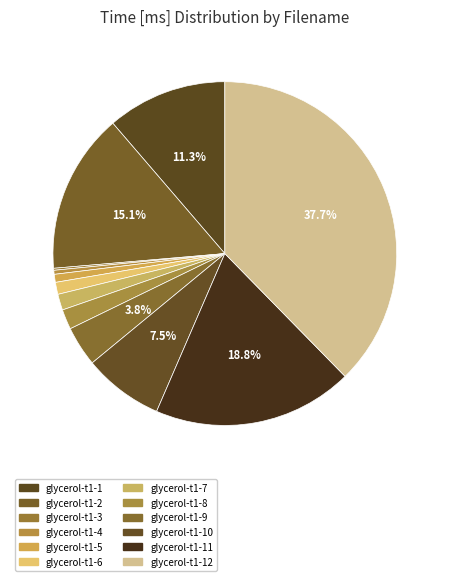

Which category has the biggest portion of the pie?

glycerol-t1-12